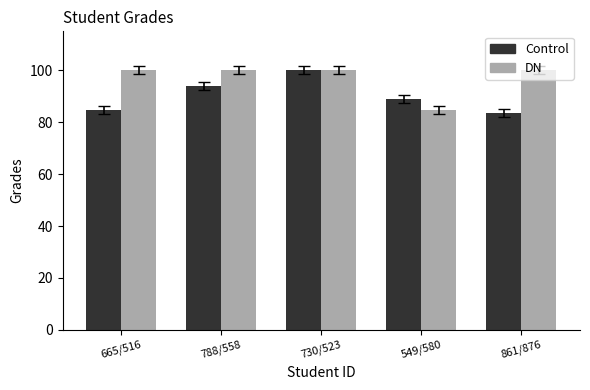

Are the bars grouped side by side (vs. stacked)?

Yes